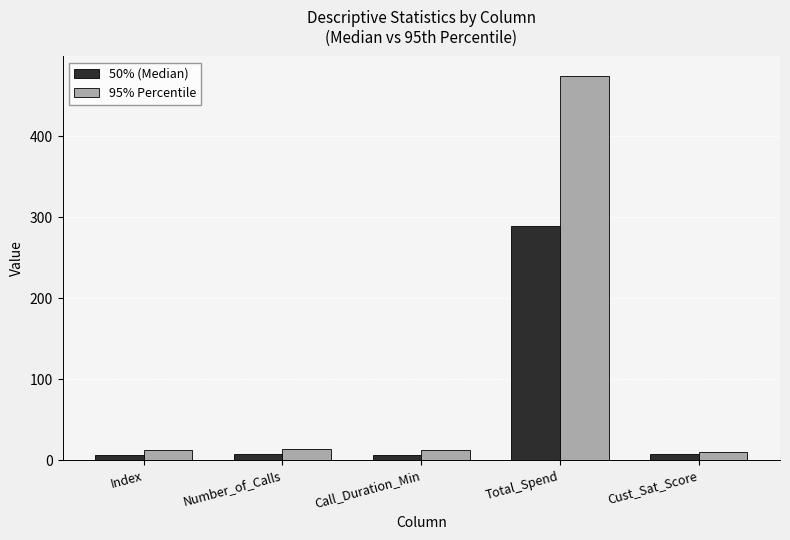

What is the difference between the maximum and minimum values in the 95% Percentile series?

465.5